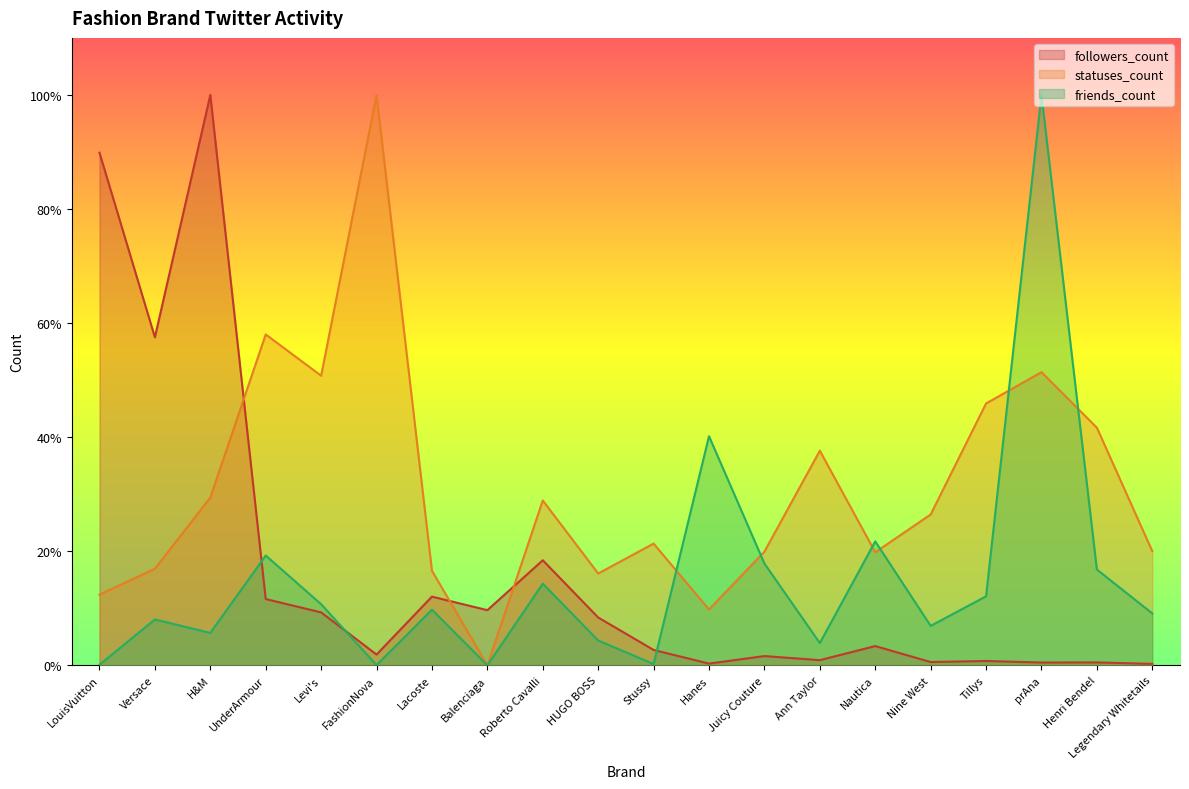

At how many categories does at least one series exceed 0?

20